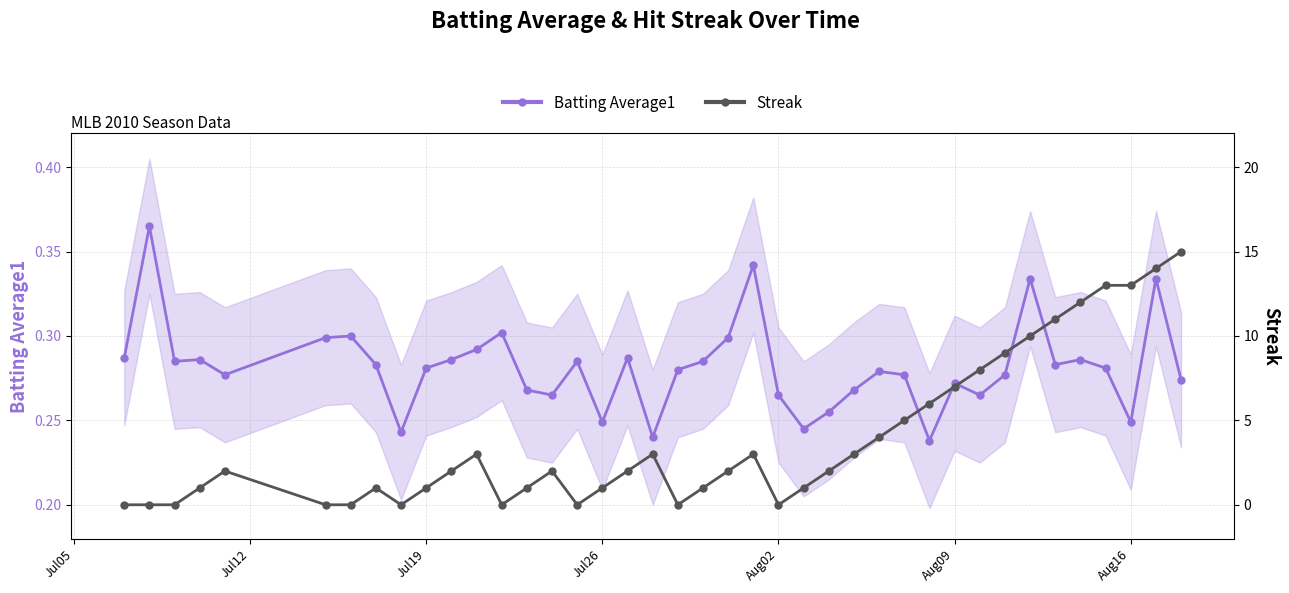

True or false: Batting Average1 has more than 0 points higher than both neighbors.

True